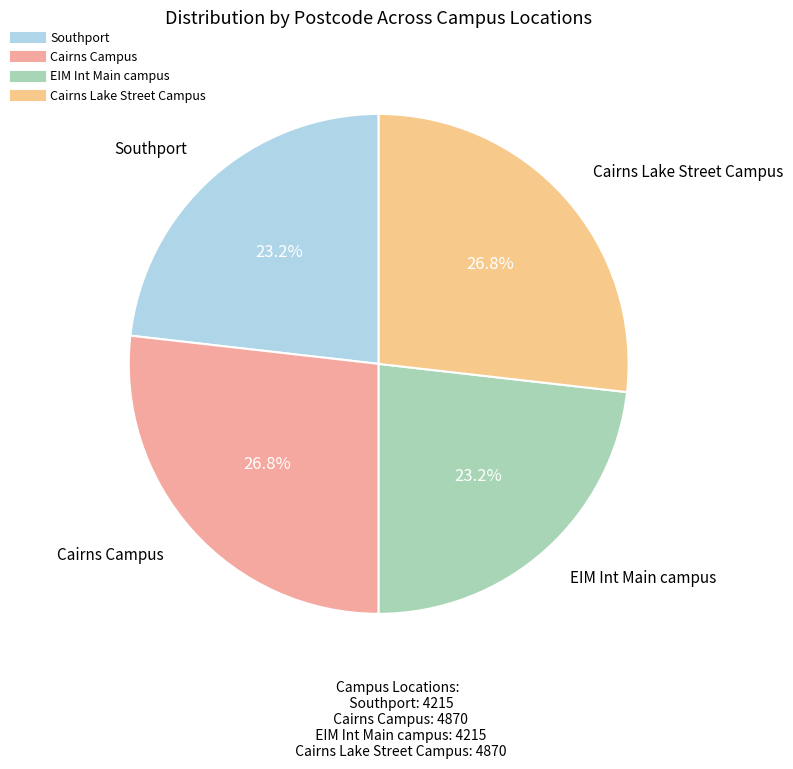

How many segments does this pie chart have?

4